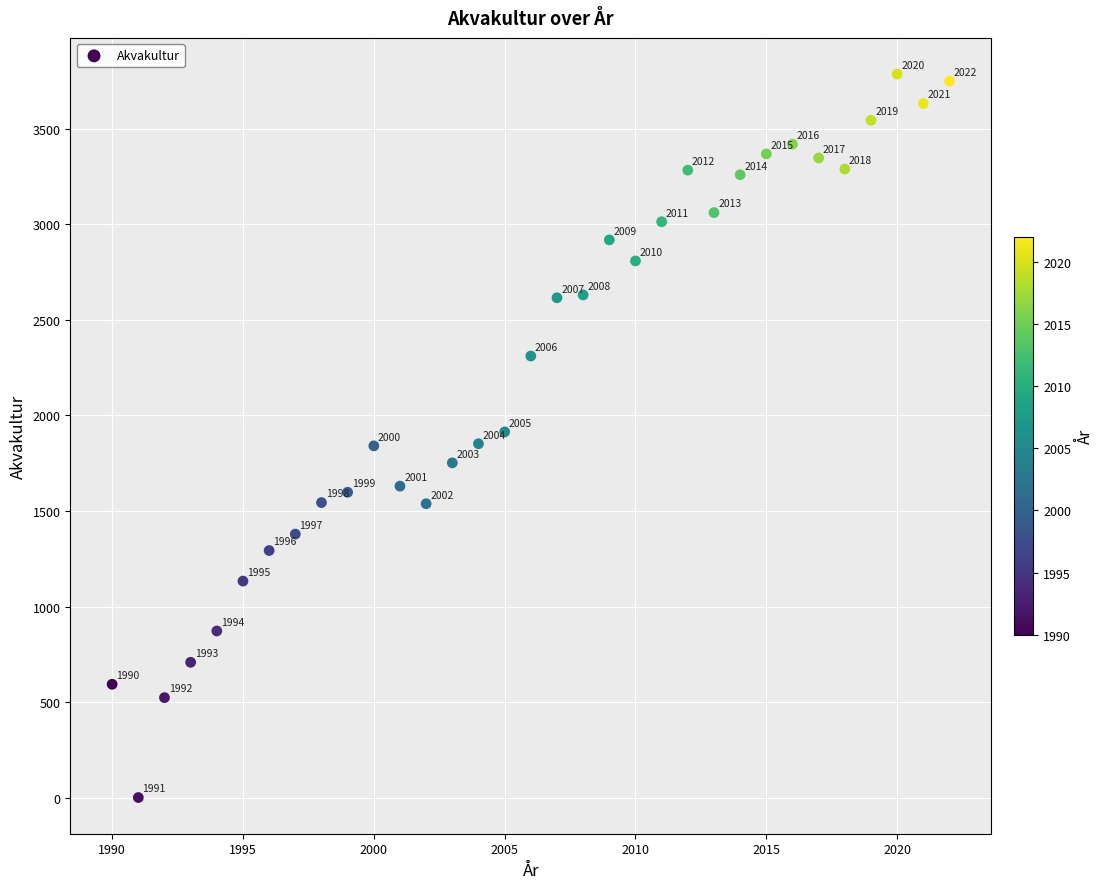

What Y value in the scatter plot is closest to 1893?

1914